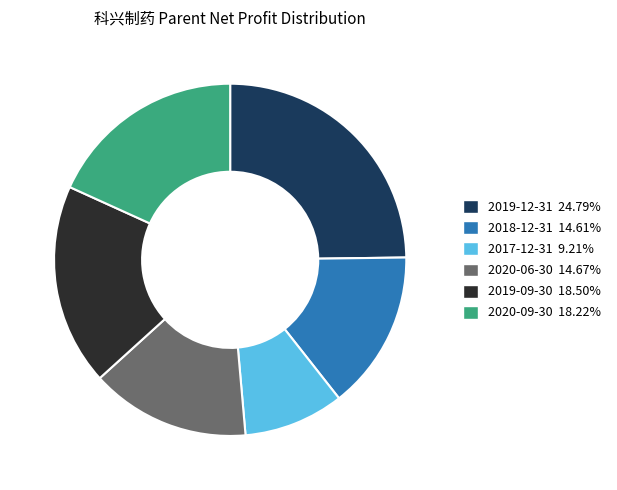

Is the sum of 2019-09-30 and 2017-12-31 greater than half?

No